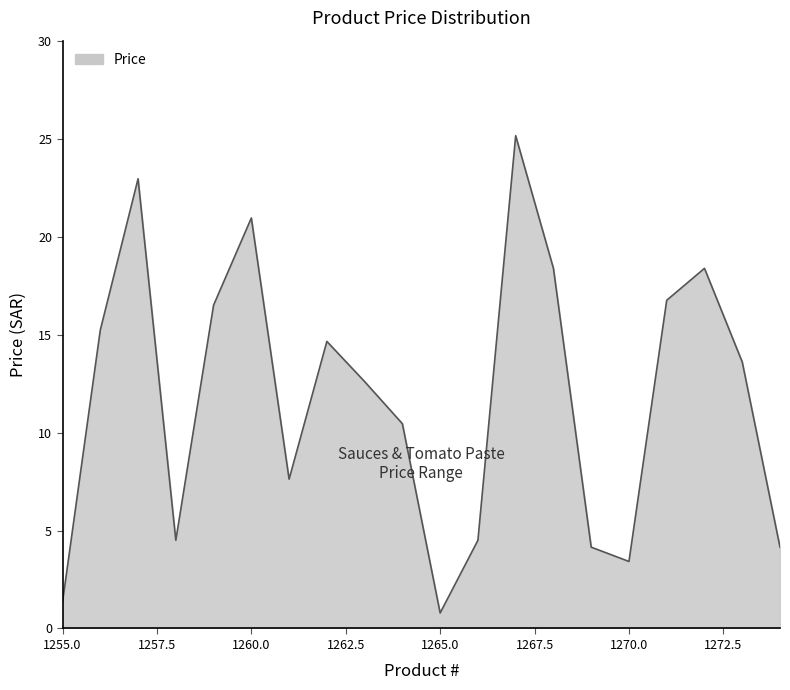

What is the difference between the maximum and minimum values?

24.4